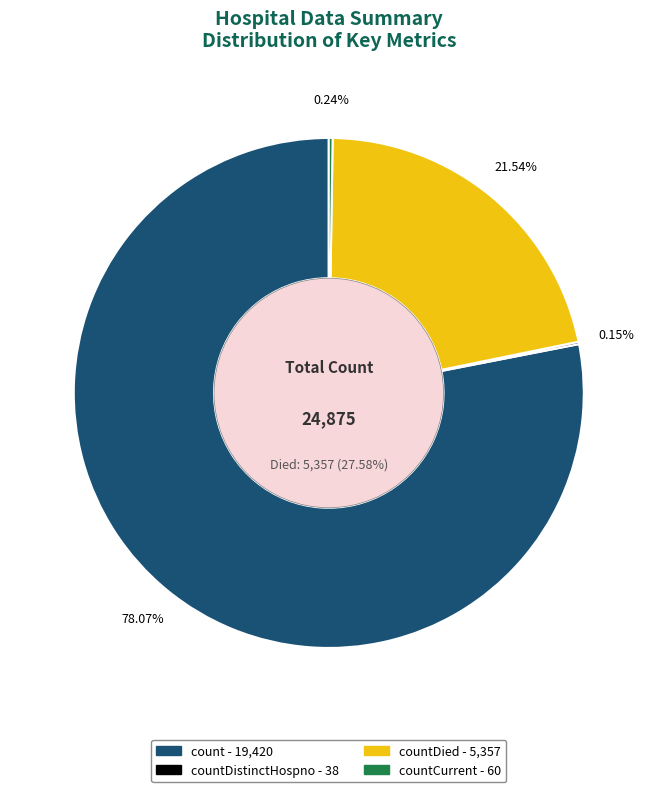

To the nearest percent, what is the combined percentage of countCurrent and countDied?

22%